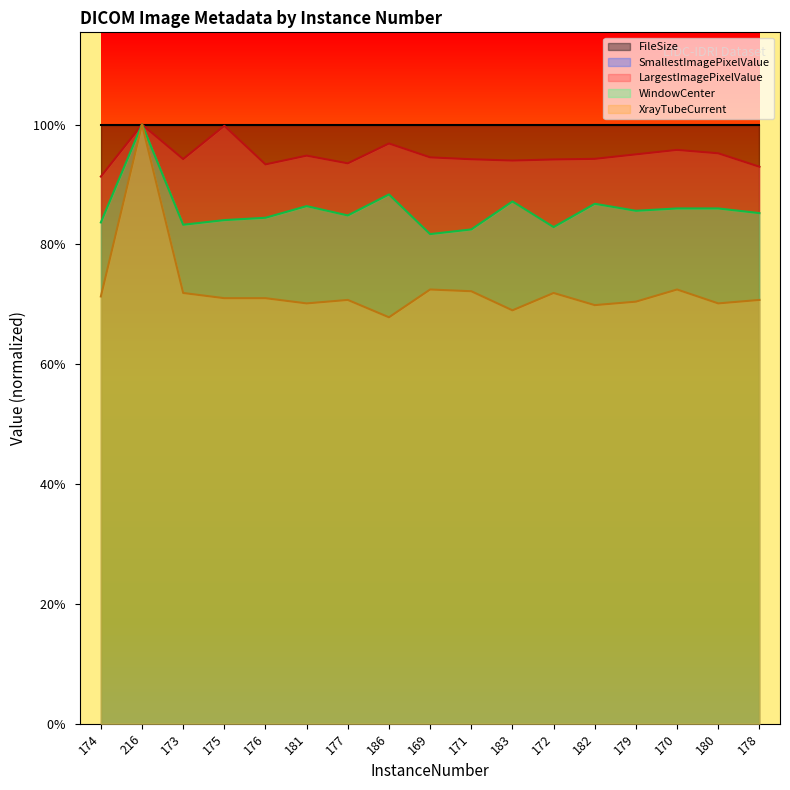

Is it true that LargestImagePixelValue equals 489651.2 at 172?

True